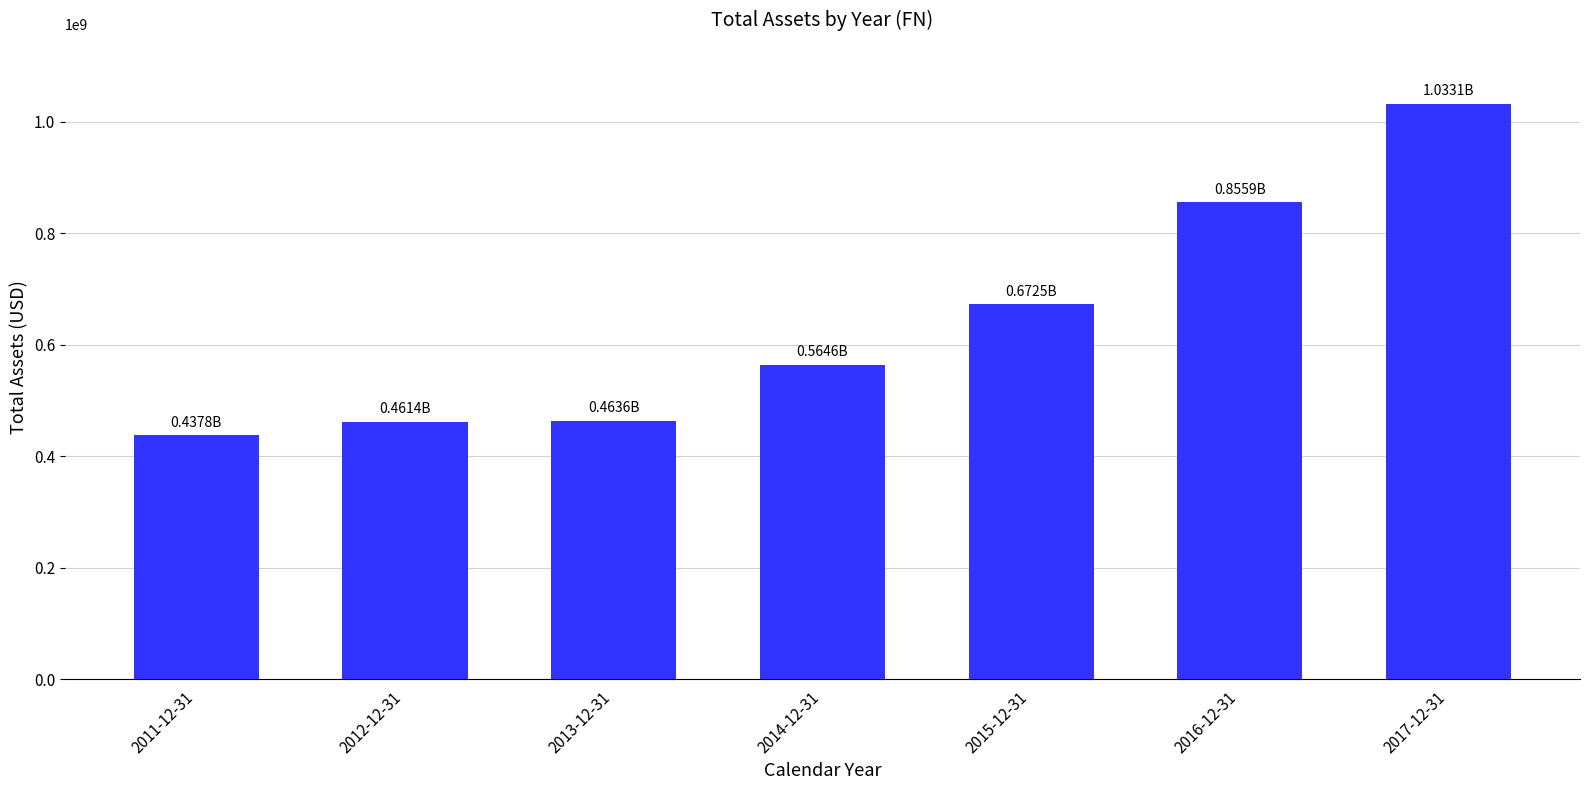

How many values are below 564557000?

3